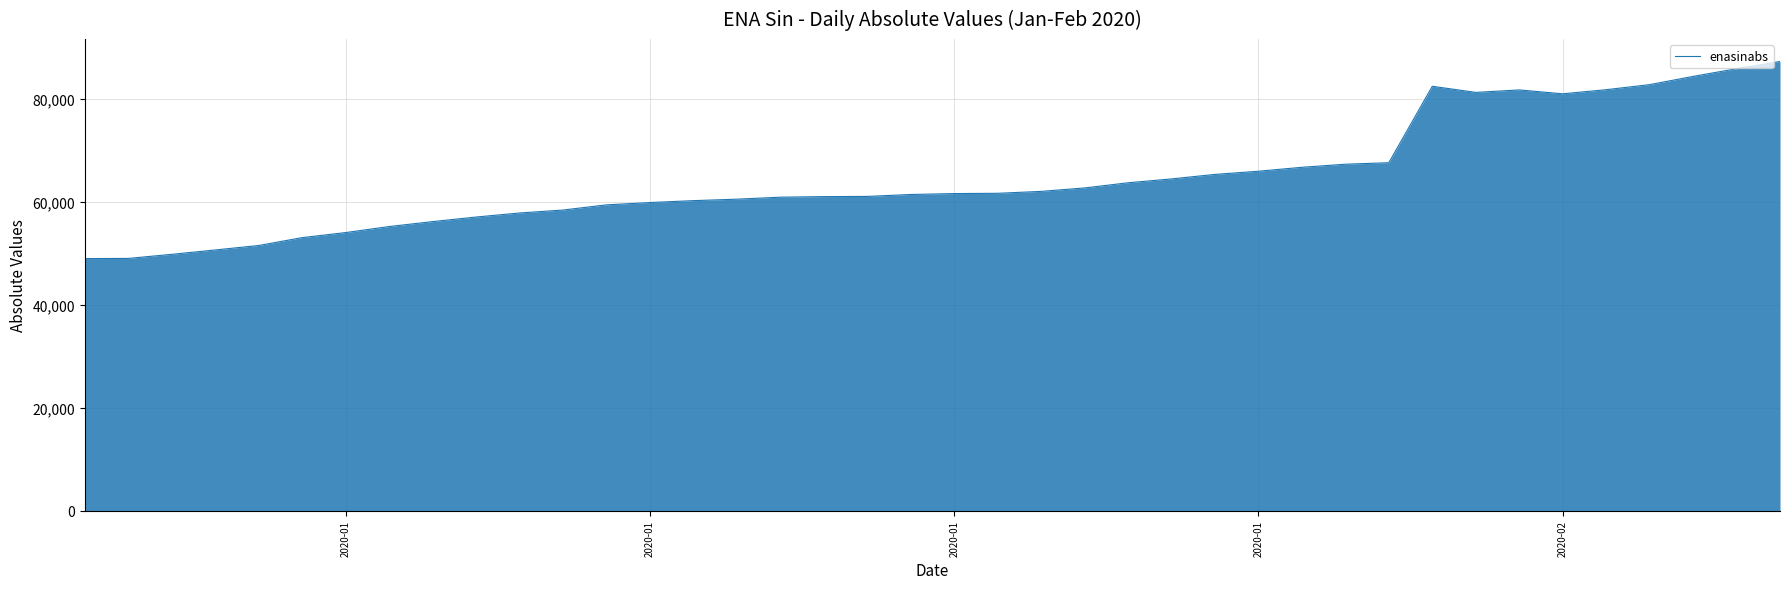

What is the difference between the maximum and minimum values?

38279